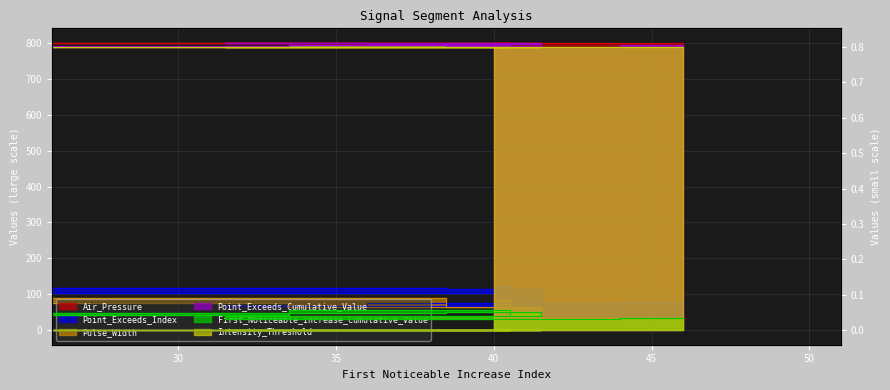

At how many categories does at least one series exceed 52?

10